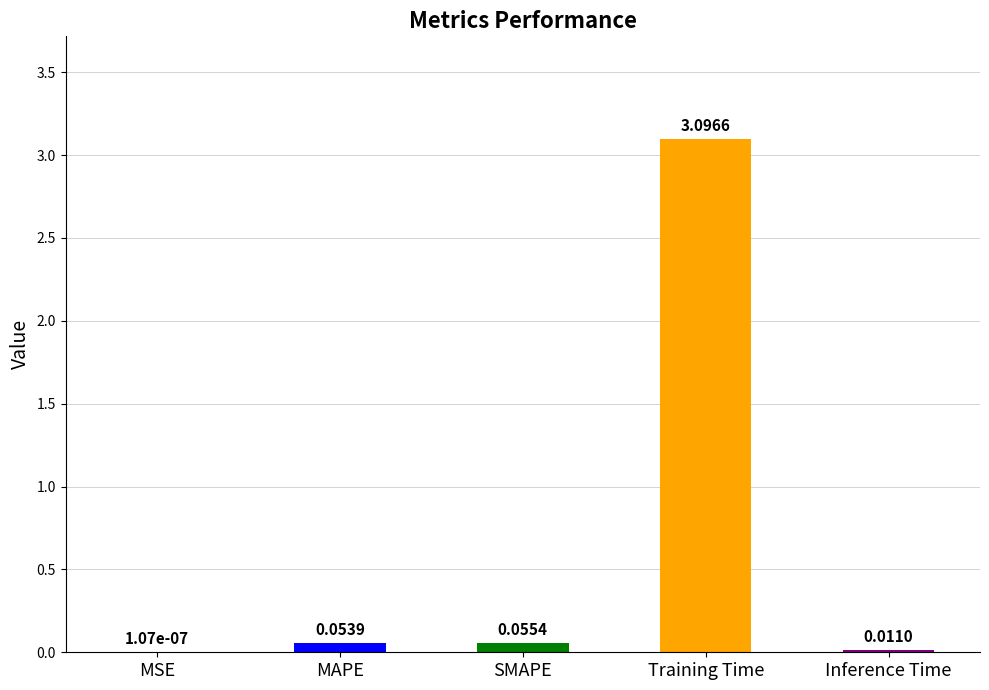

At which category does the chart reach its peak across all series?

Training Time